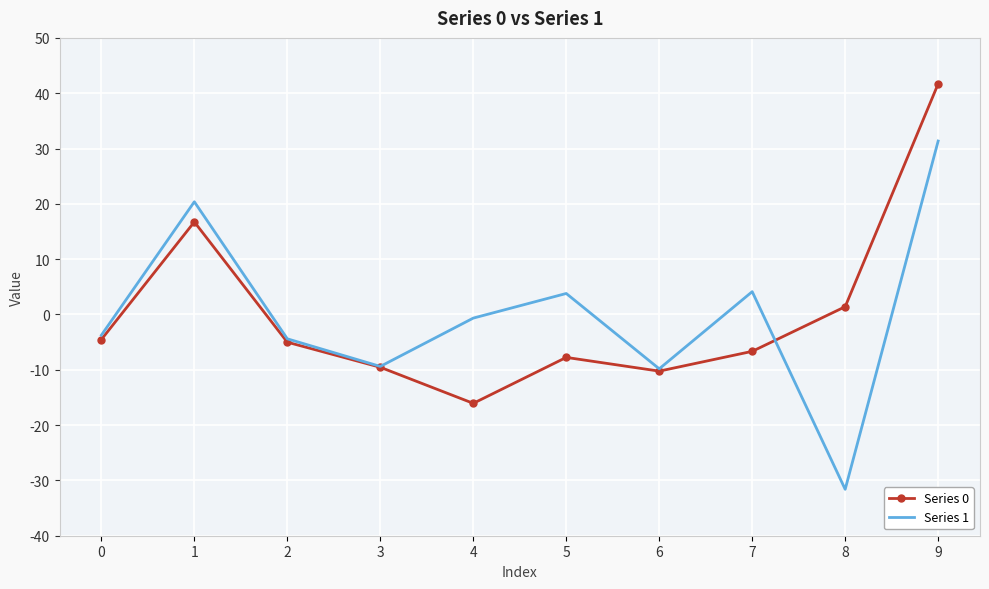

The value of Series 0 at 9 is 41.7. True or false?

True